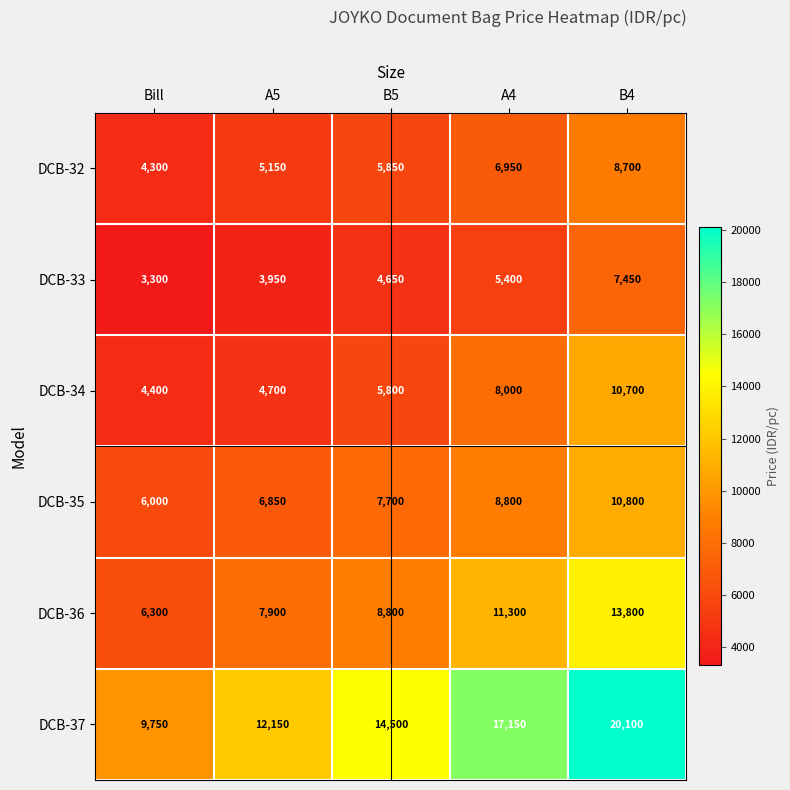

What value does the DCB-32 series have at B5?

5850